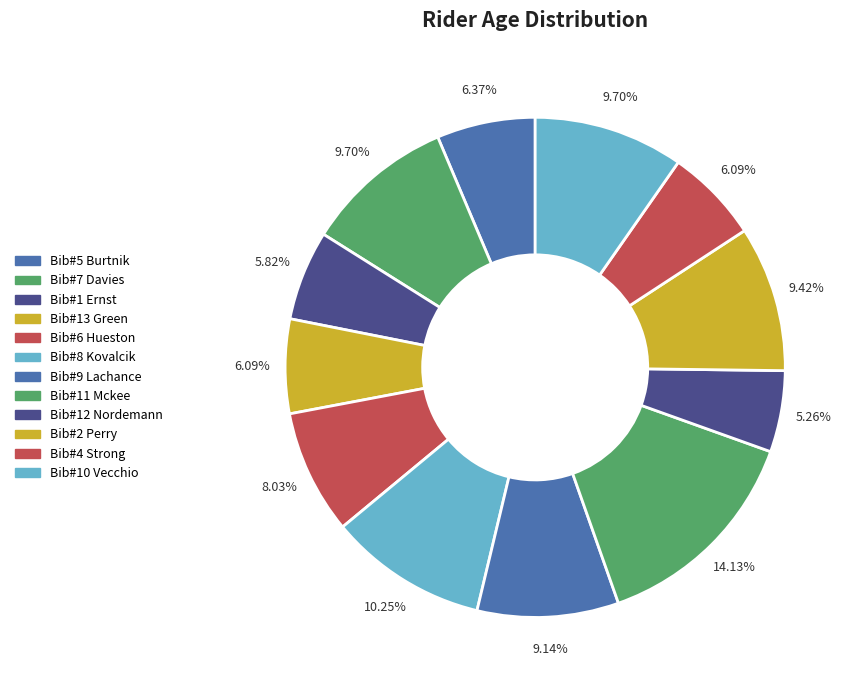

Count the number of slices in the pie.

12